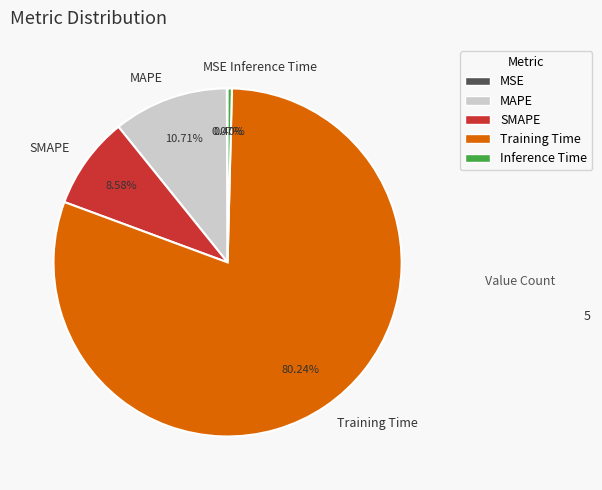

True or false: Inference Time accounts for 0% of the total.

True